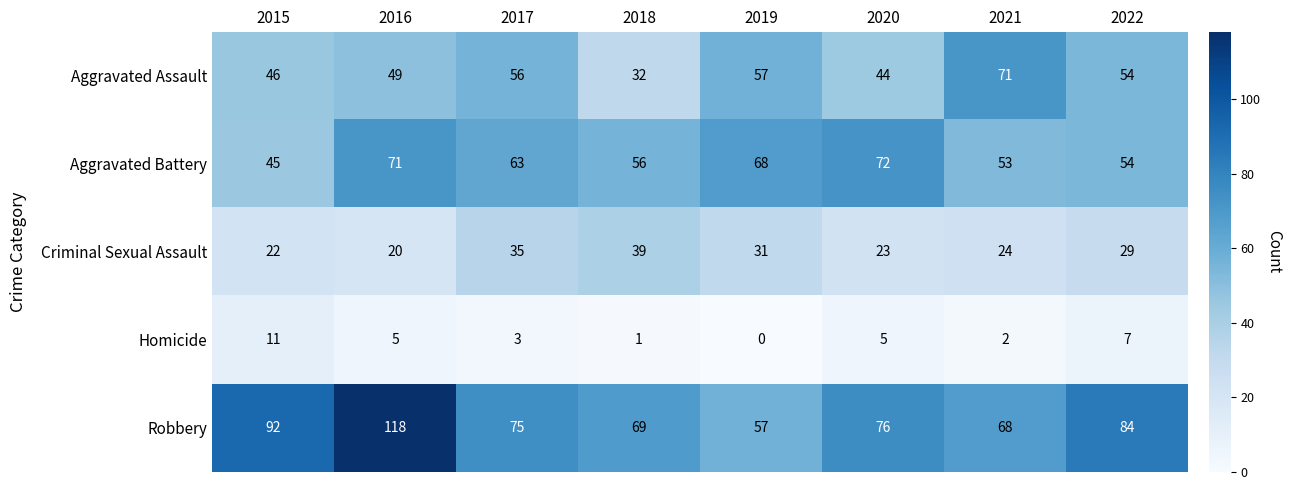

What is the approximate value of Criminal Sexual Assault at 2022?

29